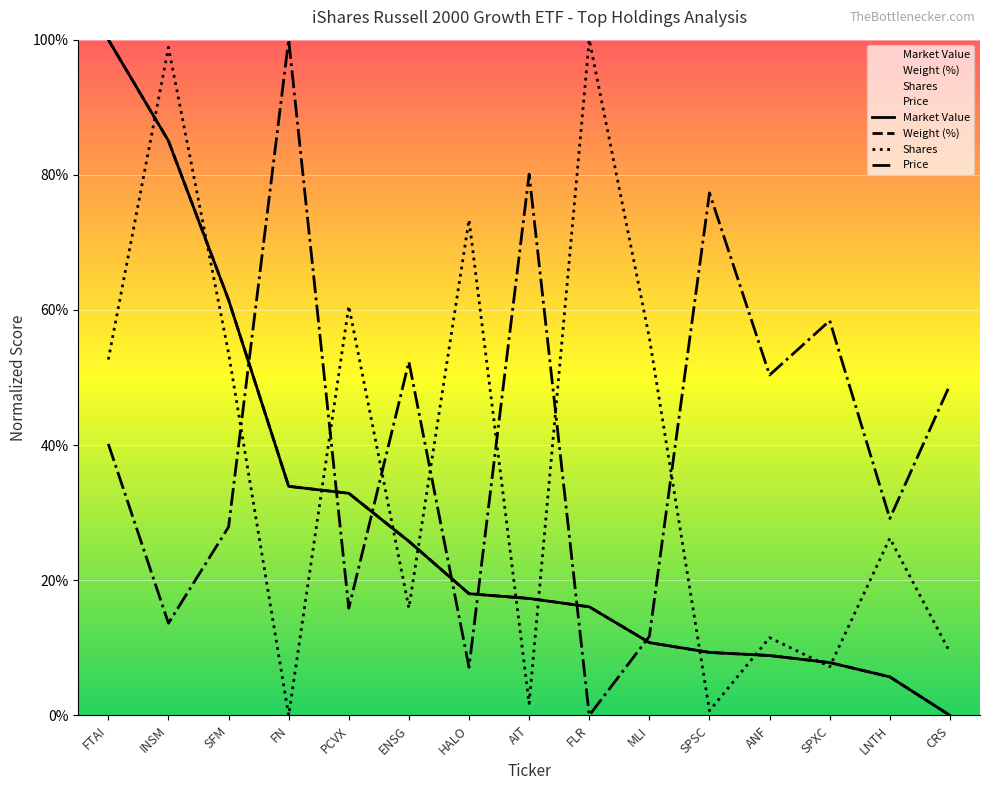

Is it true that Weight (%) equals 16.1 at FLR?

True